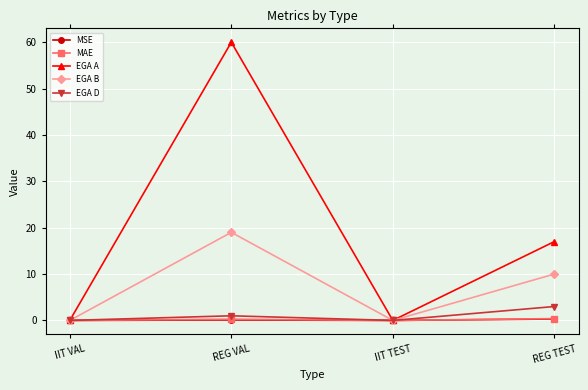

How many lines are shown in the chart?

5